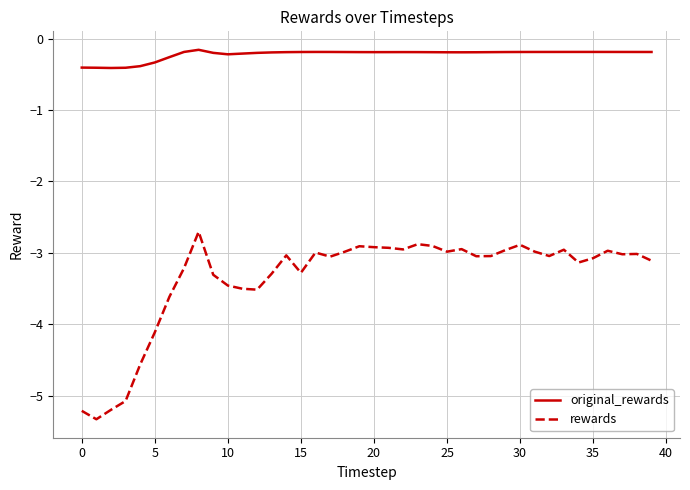

What is the minimum value for rewards?

-5.3